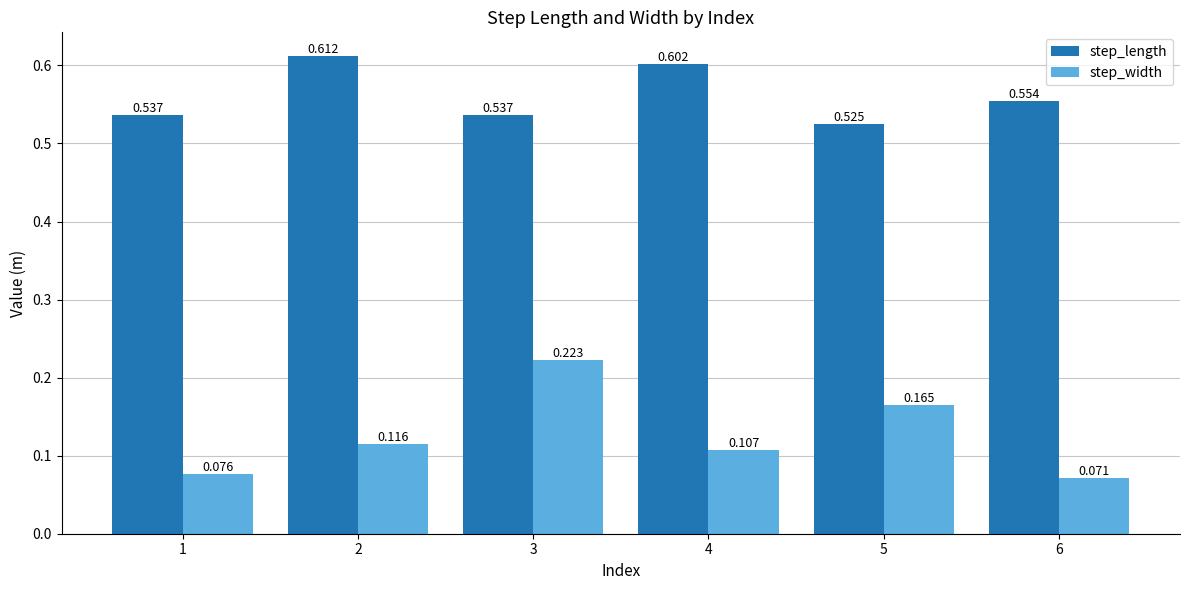

Which series has the widest spread of values?

step_width